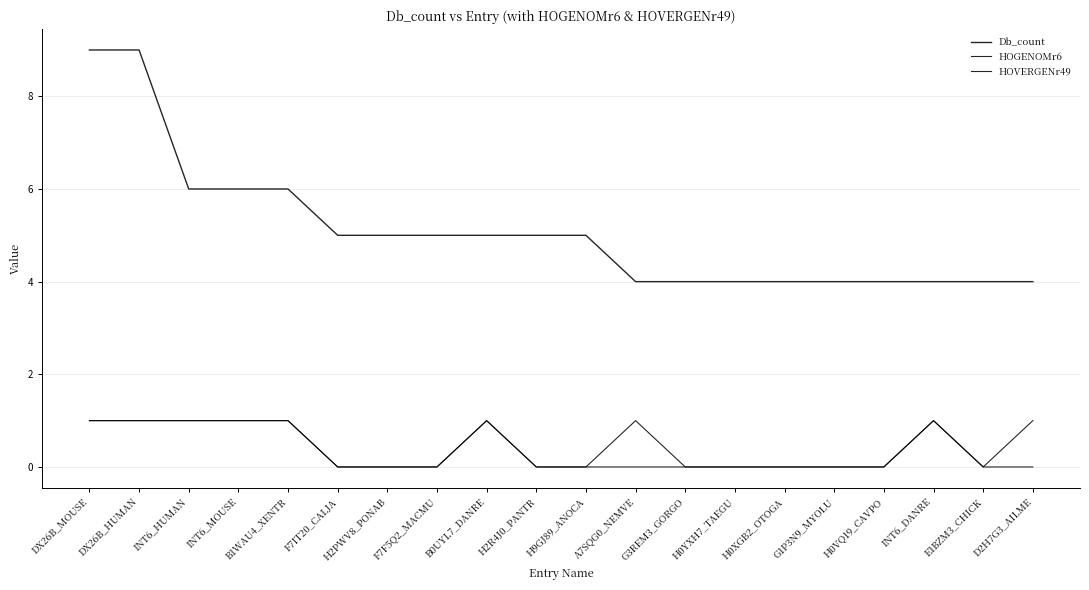

Reading left to right, list all the values displayed in this chart.

Db_count: 9	9	6	6	6	5	5	5	5	5	5	4	4	4	4	4	4	4	4	4
HOGENOMr6: 1	1	1	1	1	0	0	0	1	0	0	1	0	0	0	0	0	1	0	1
HOVERGENr49: 1	1	1	1	1	0	0	0	1	0	0	0	0	0	0	0	0	1	0	0